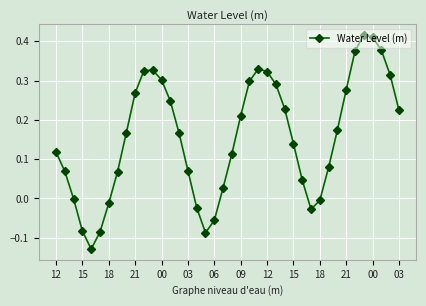

How many interior local valleys (lower than both neighbors) does the data have?

3